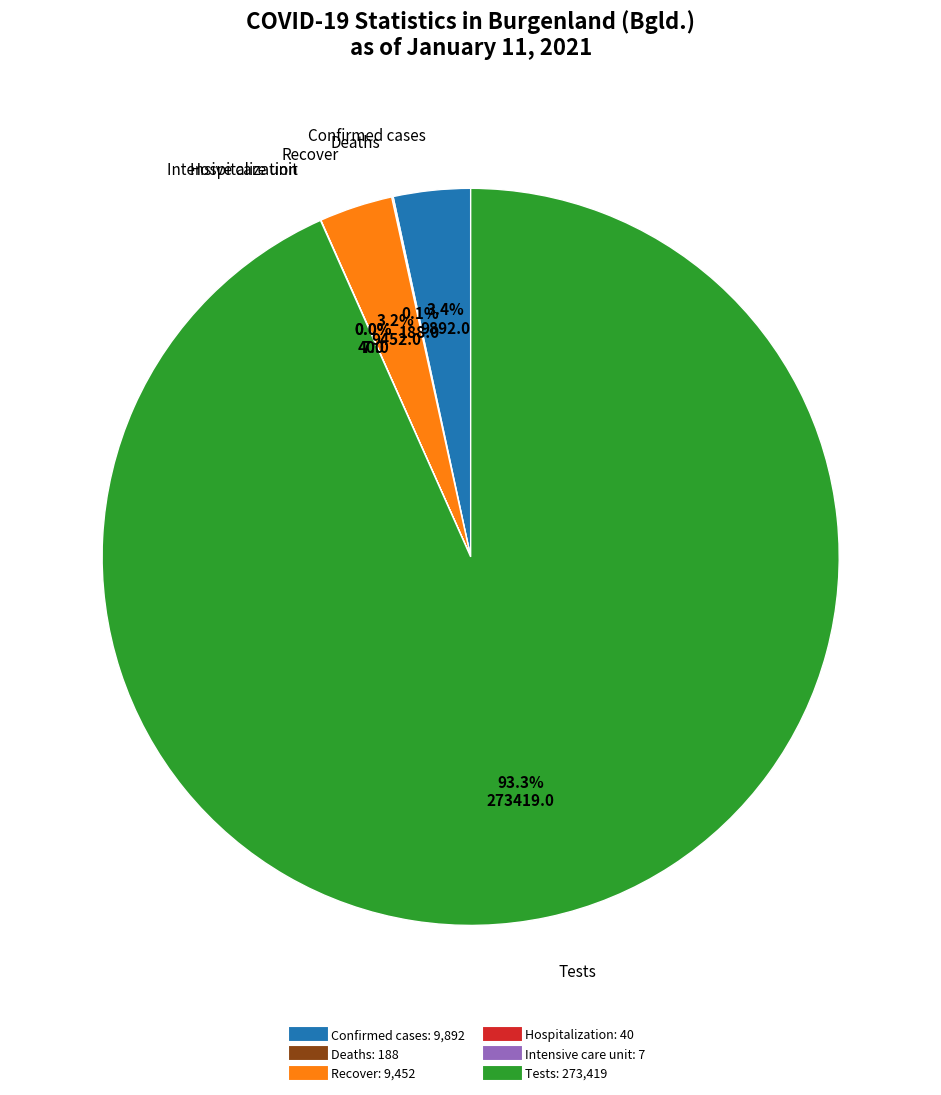

What is the largest slice in the pie chart?

Tests